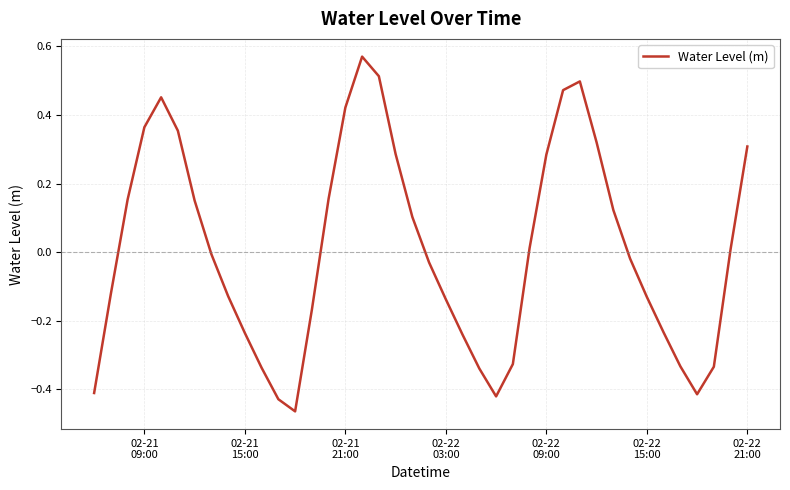

What is the difference between the maximum and minimum values?

1.0